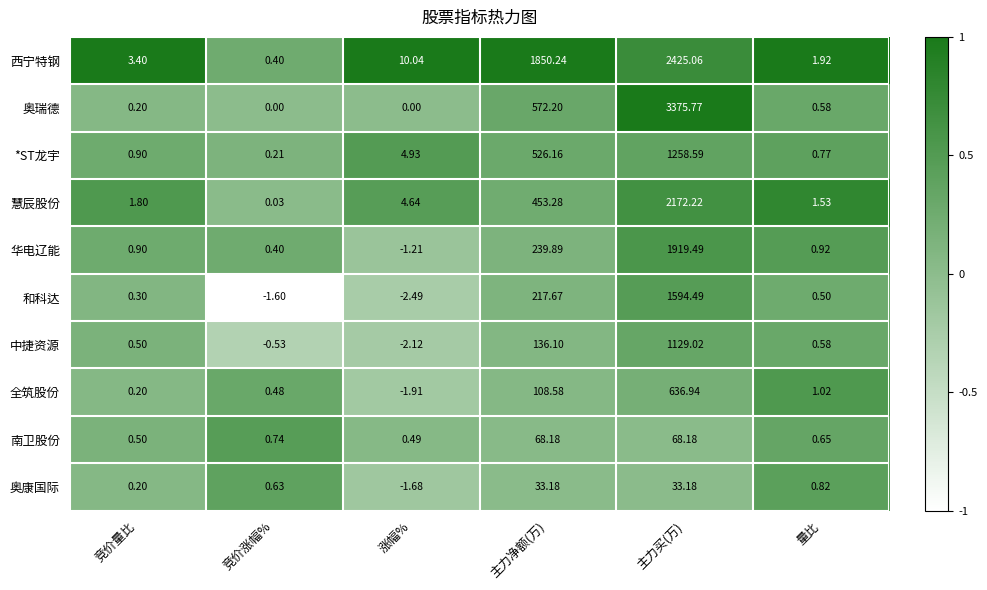

Rank the series at 主力净额(万) from highest to lowest value.

西宁特钢, 奥瑞德, *ST龙宇, 慧辰股份, 华电辽能, 和科达, 中捷资源, 全筑股份, 南卫股份, 奥康国际